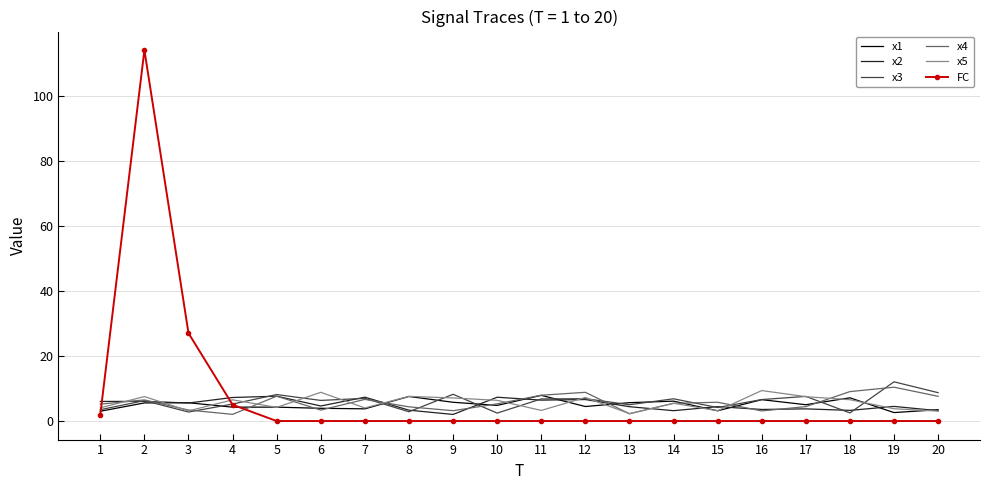

Where do FC and x3 first cross each other?

1 and 2